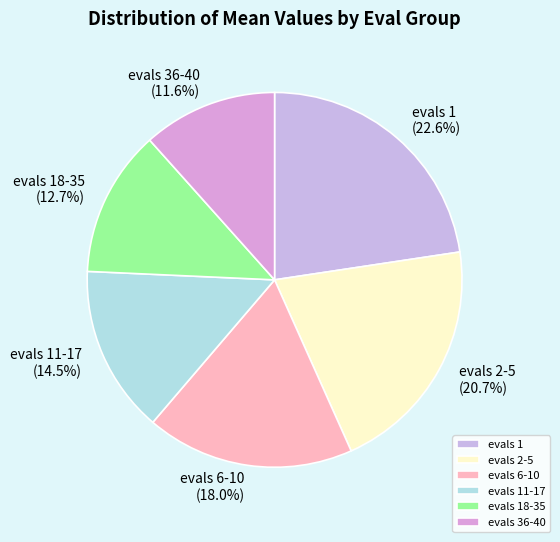

How many slices are in this pie chart?

6